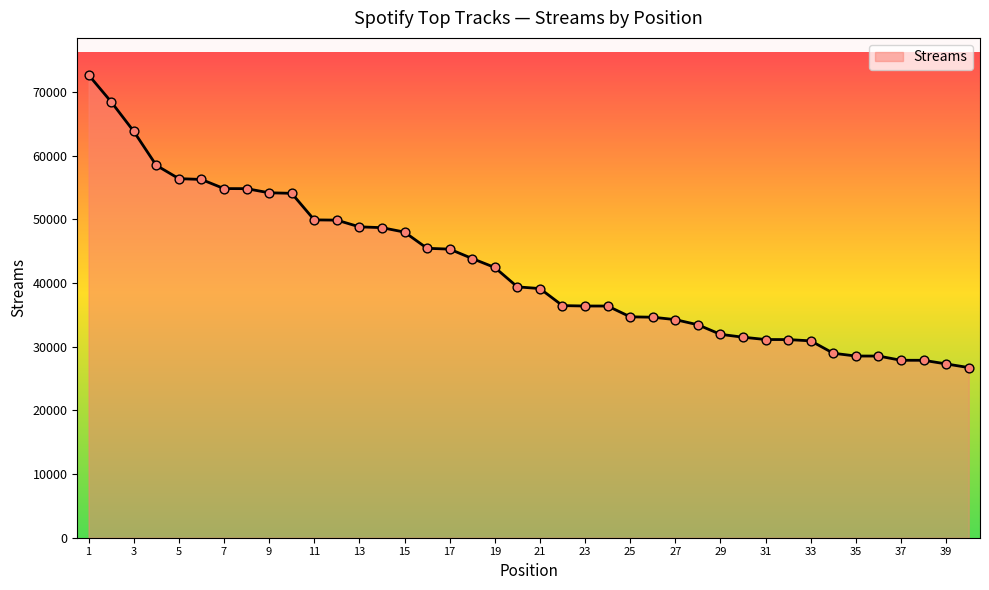

What is the minimum value shown in the chart?

26713